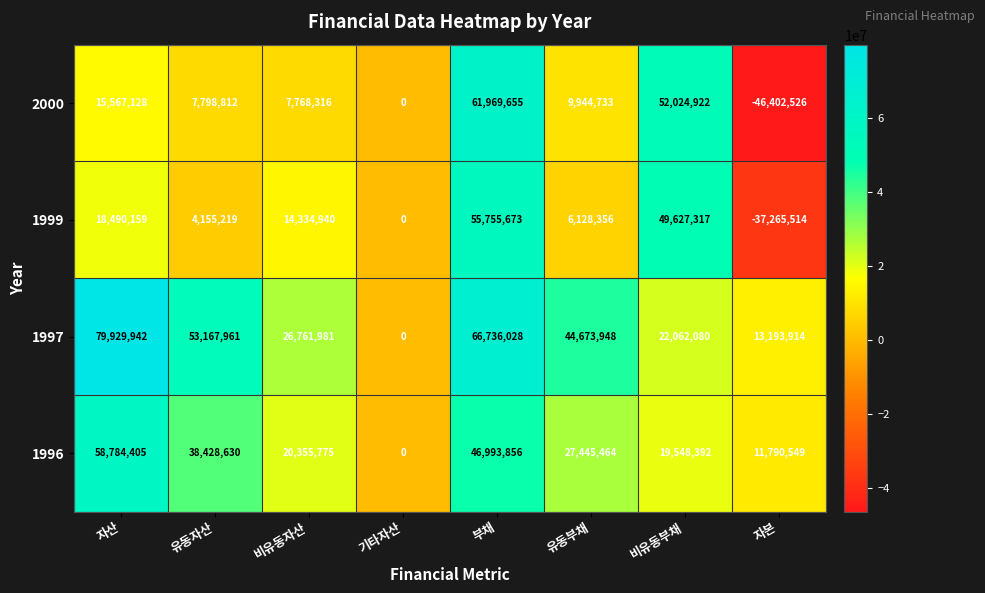

Is the value of 1999 at 비유동자산 greater than the value of 1996 at 부채?

No